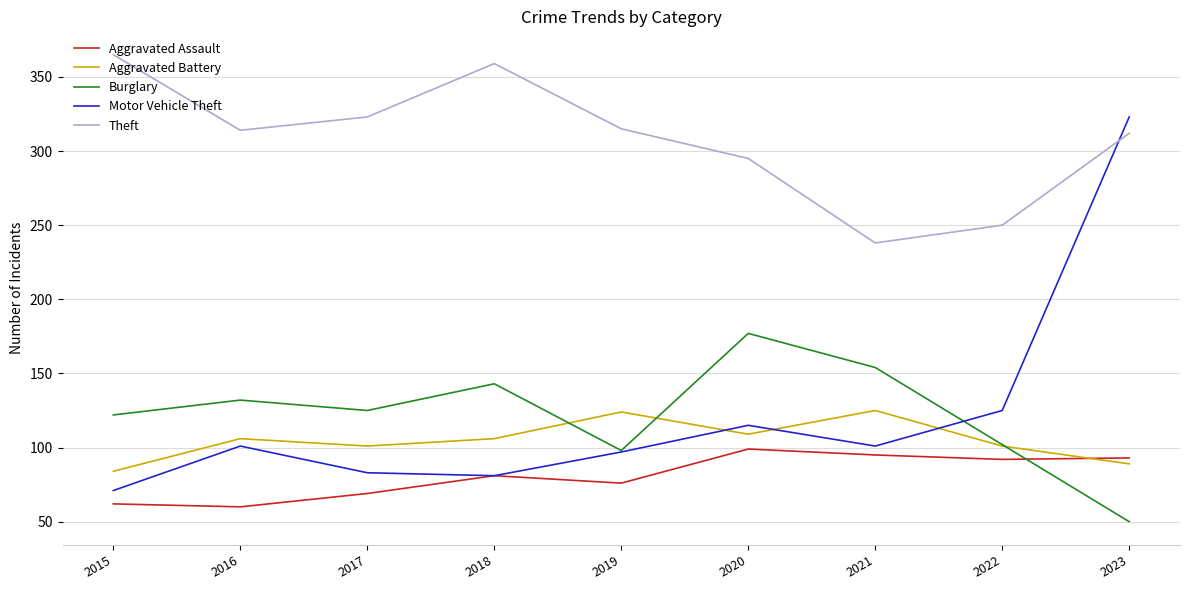

List the series in order of their peak value, lowest first.

Aggravated Assault, Aggravated Battery, Burglary, Motor Vehicle Theft, Theft